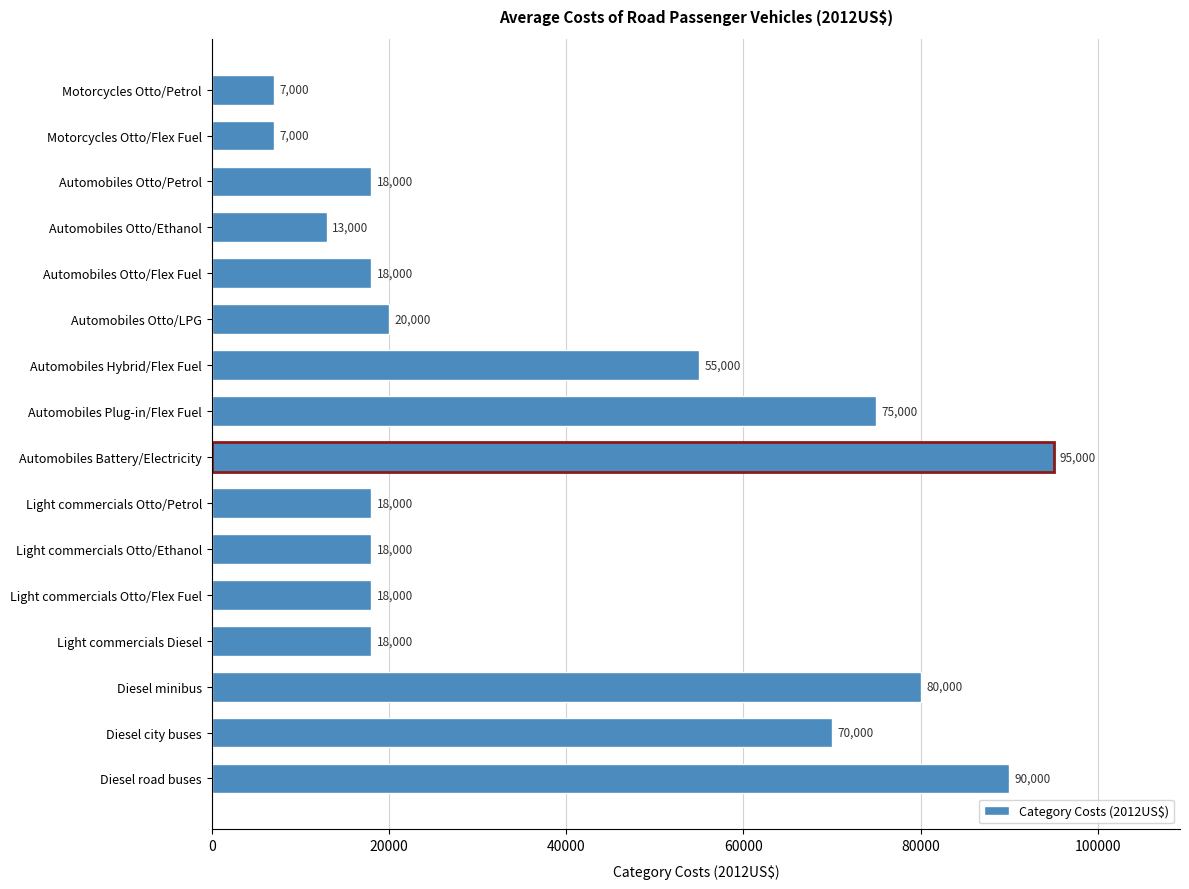

True or false: the data shows 13000 at Automobiles Otto/Ethanol.

True